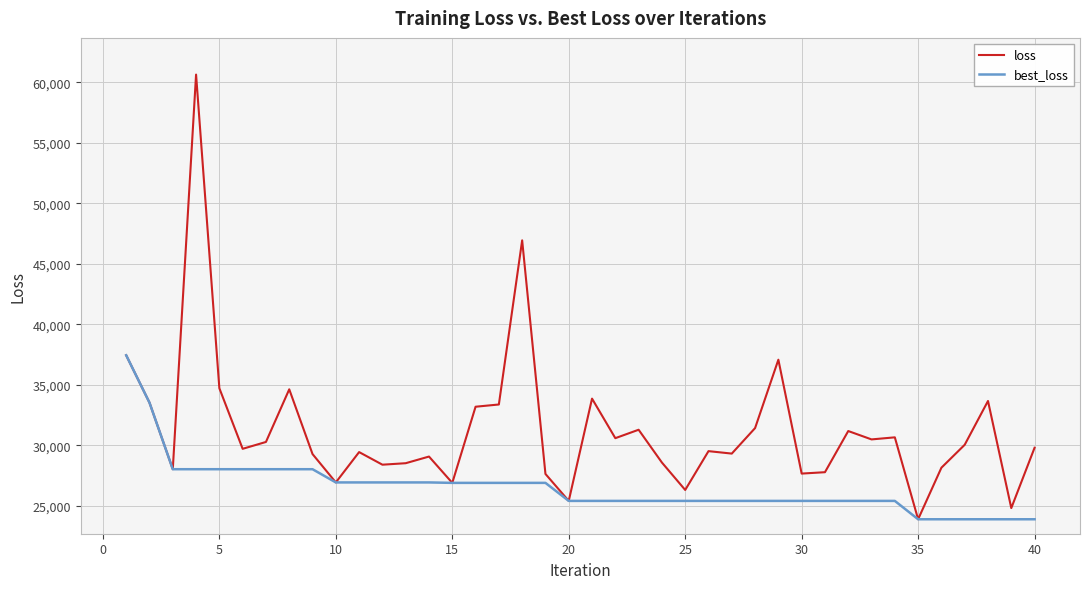

What is the greatest value displayed?

60630.1